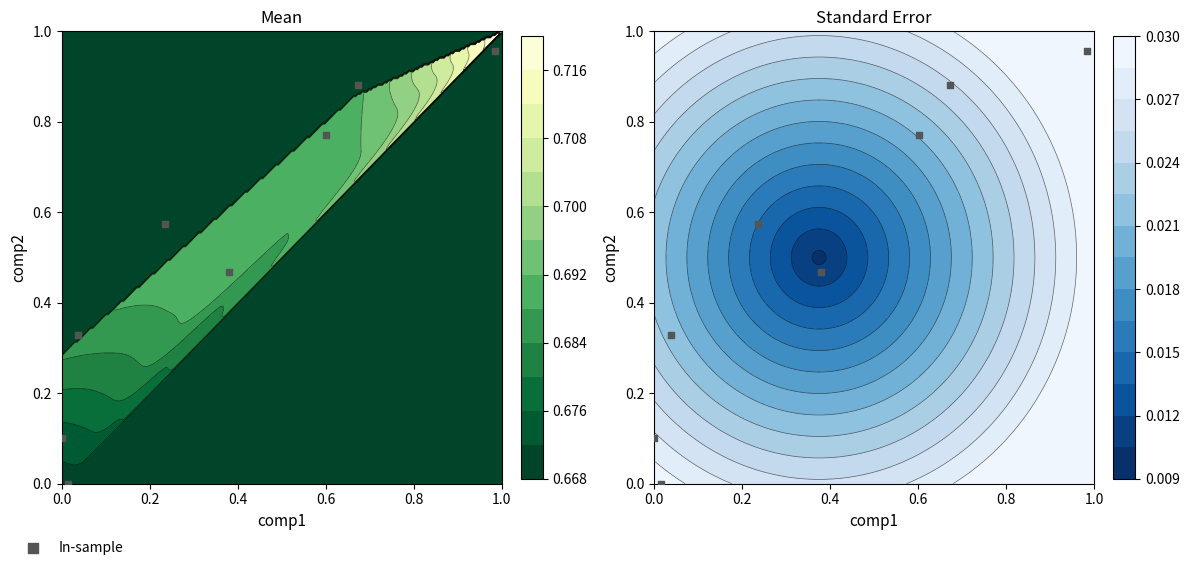

True or false: the data shows 0.6 at 7.

False